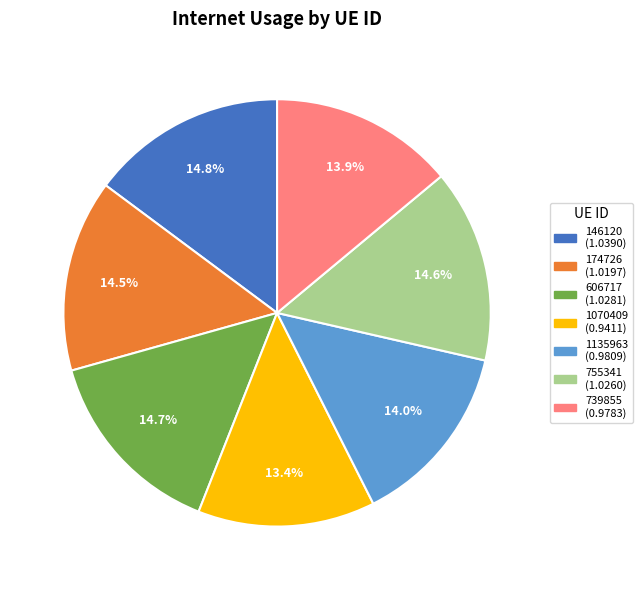

Which has a higher value, 1070409 or 755341?

755341